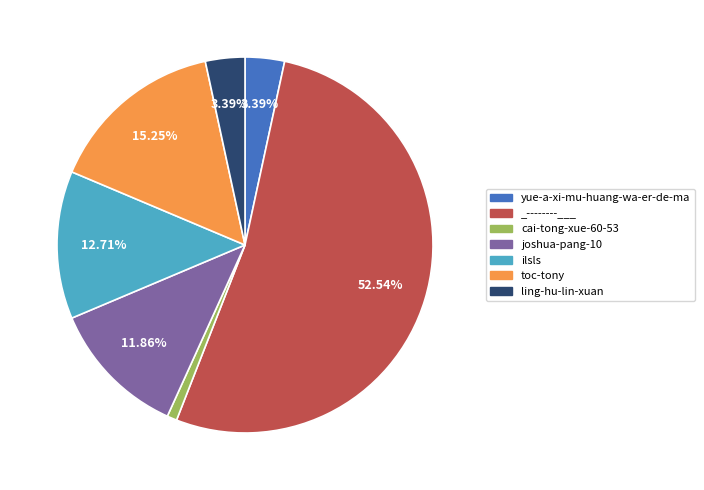

To the nearest percent, what portion does yue-a-xi-mu-huang-wa-er-de-ma represent?

3%